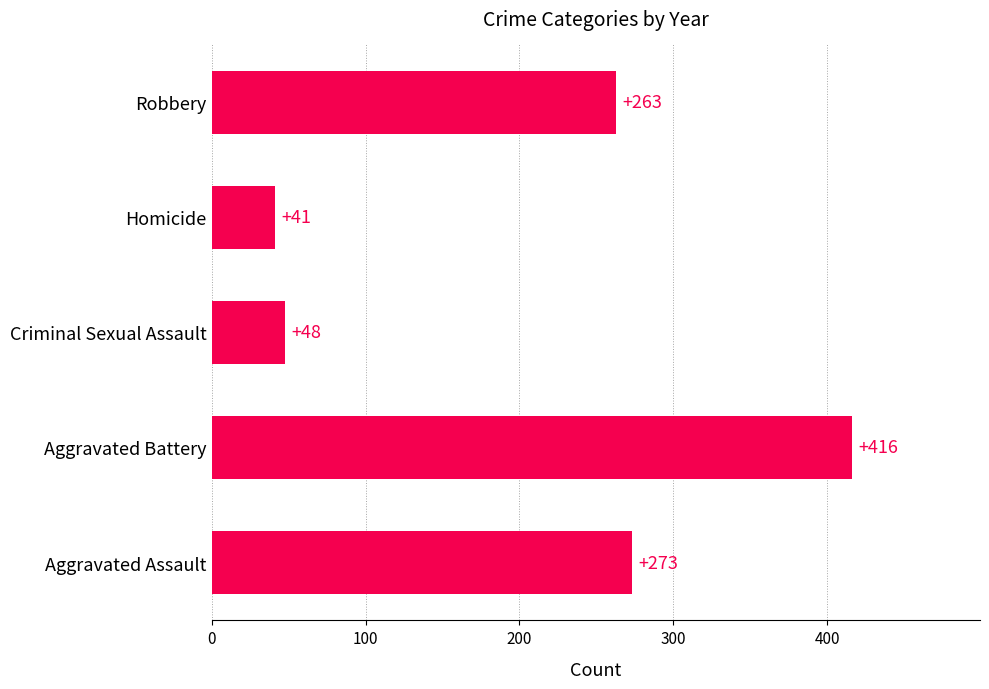

True or false: the data shows 416 at Aggravated Battery.

True